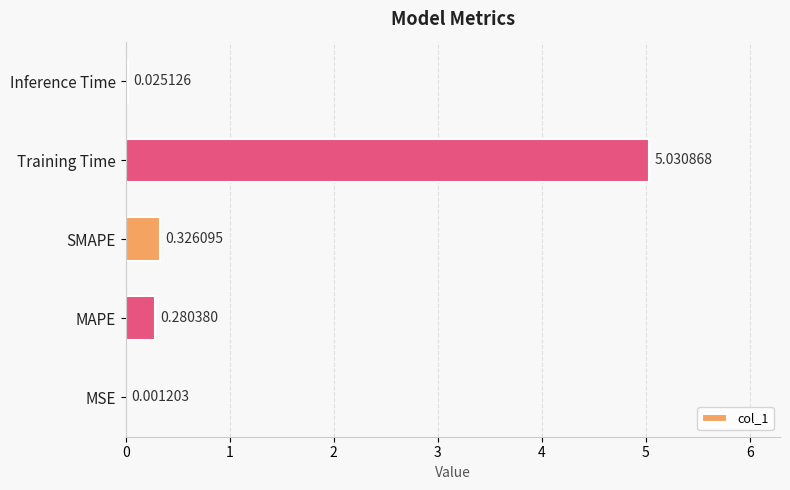

What is the change in value from Training Time to Inference Time?

-5.0